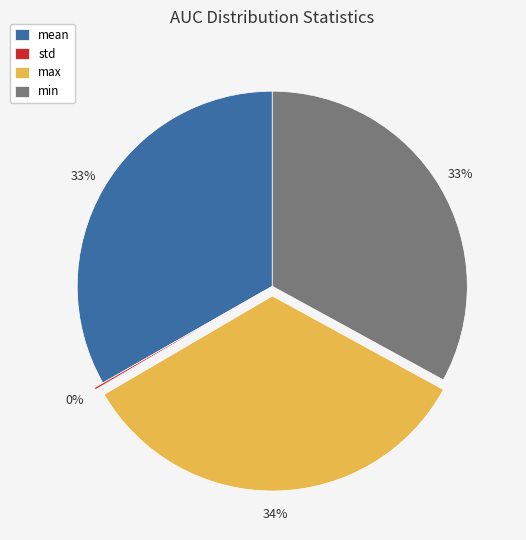

To the nearest percent, what percentage of the pie is mean?

33%